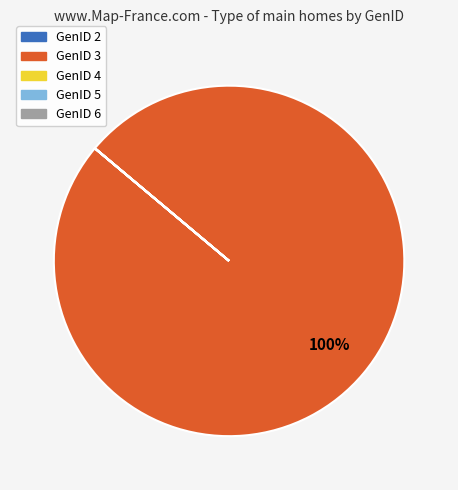

Is there any slice that represents more than half of the pie?

Yes